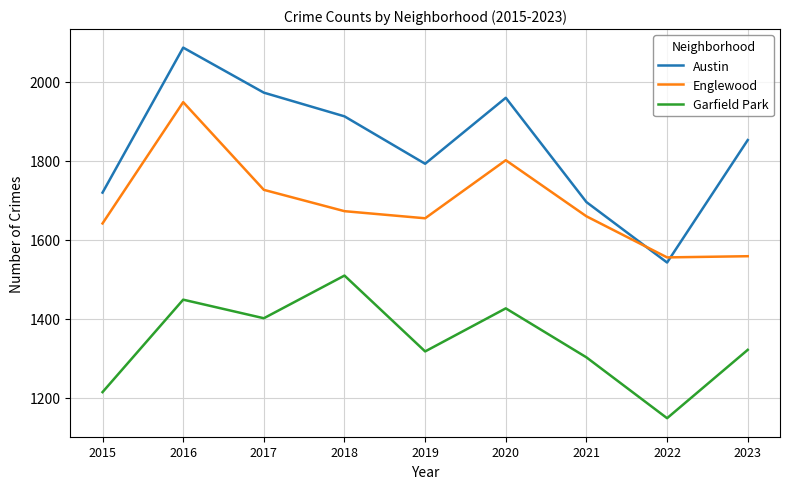

At how many categories does at least one series exceed 1381?

9